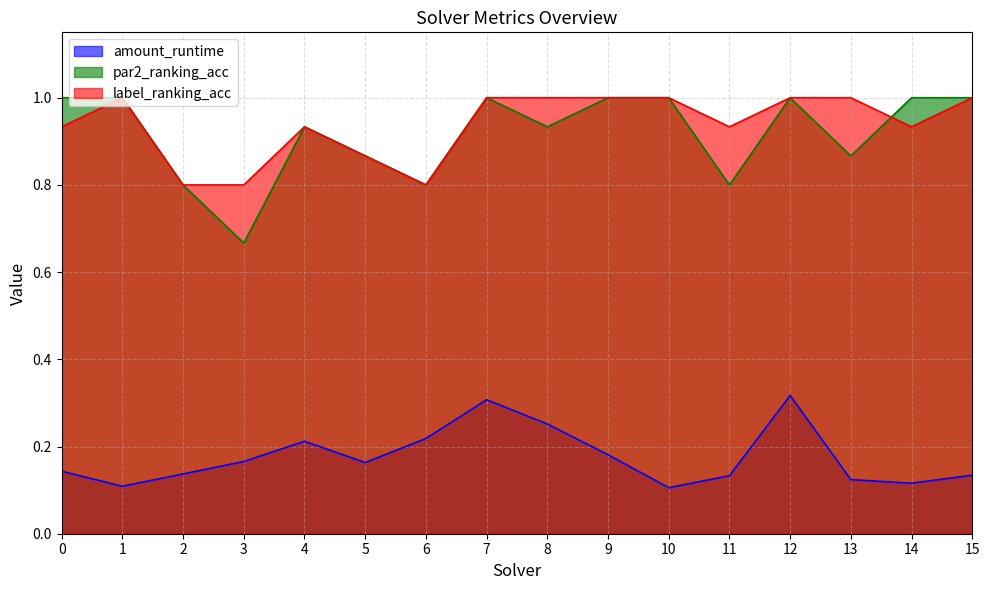

At 4, list the series in order from smallest to largest.

amount_runtime, par2_ranking_acc, label_ranking_acc